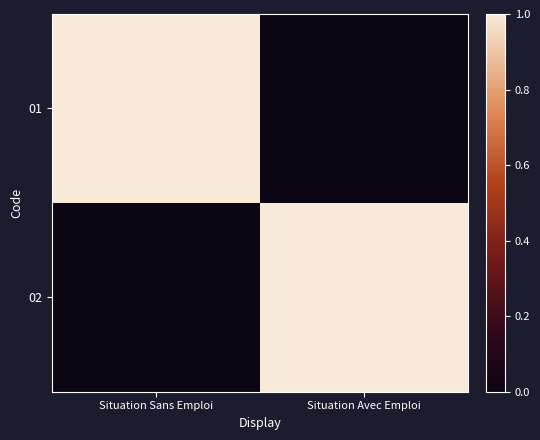

How many series are shown in this chart?

2